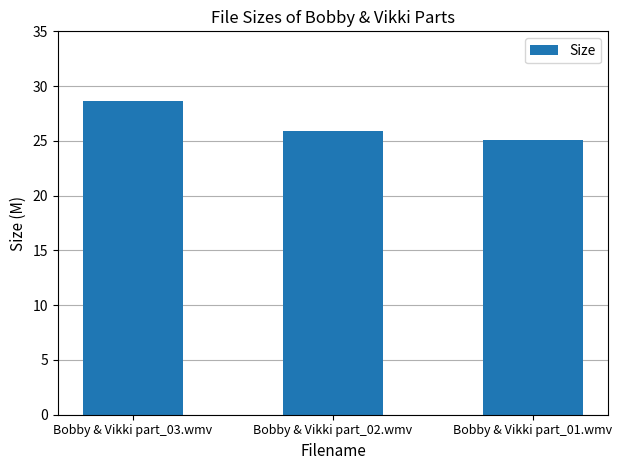

What is the change in value from Bobby & Vikki part_03.wmv to Bobby & Vikki part_01.wmv?

-3.6